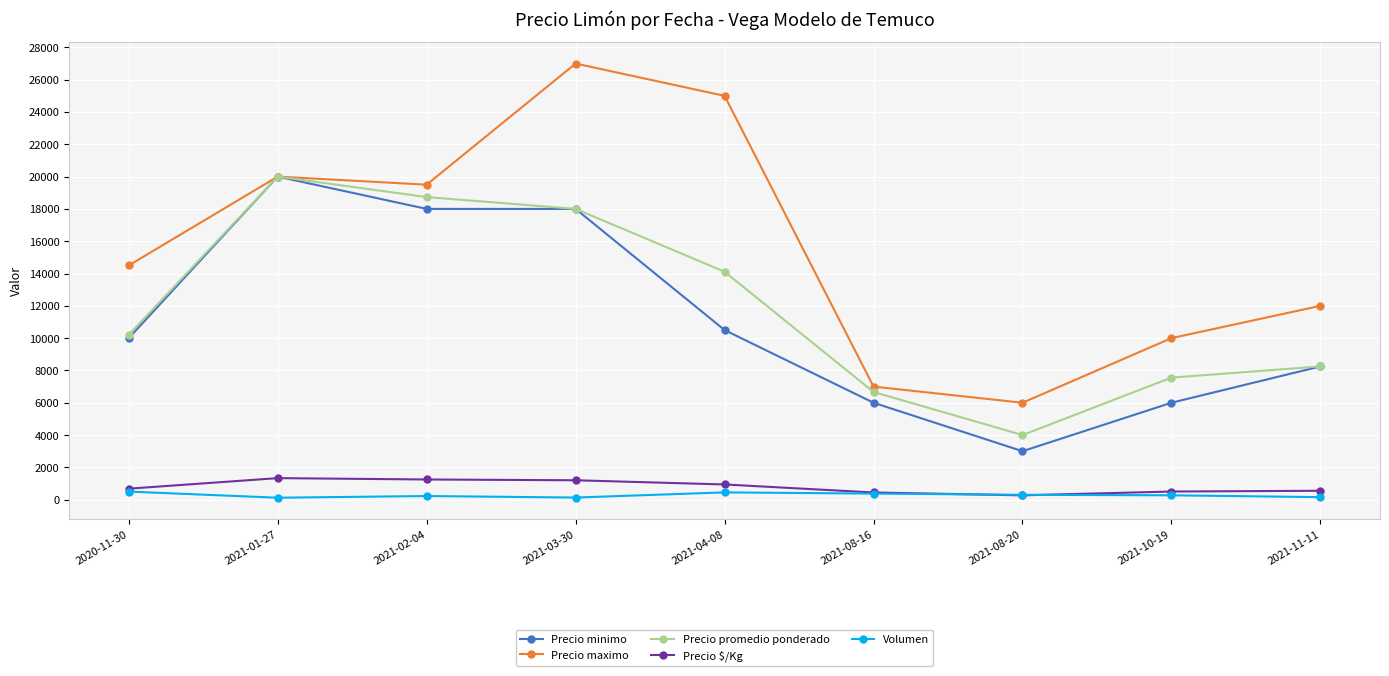

Rank the categories by Precio promedio ponderado value from highest to lowest.

2021-01-27, 2021-02-04, 2021-03-30, 2021-04-08, 2020-11-30, 2021-11-11, 2021-10-19, 2021-08-16, 2021-08-20